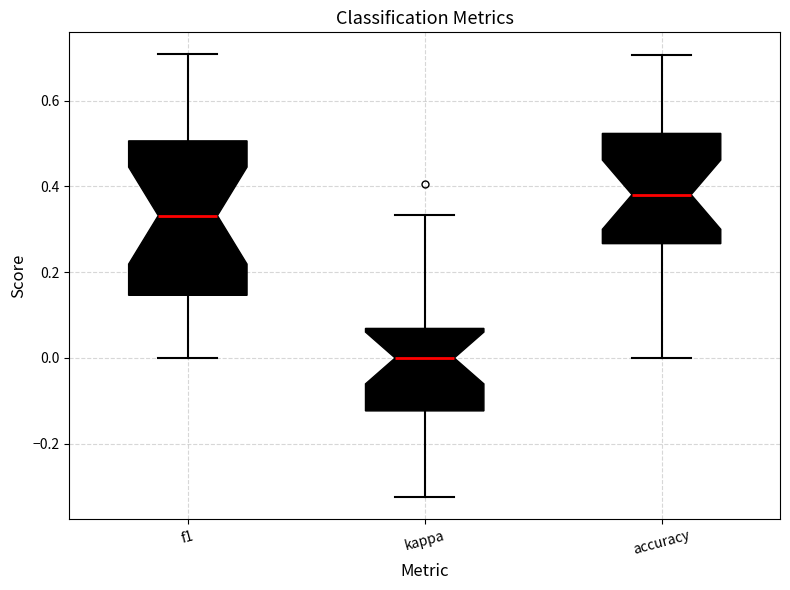

Which box's median line is the highest?

accuracy